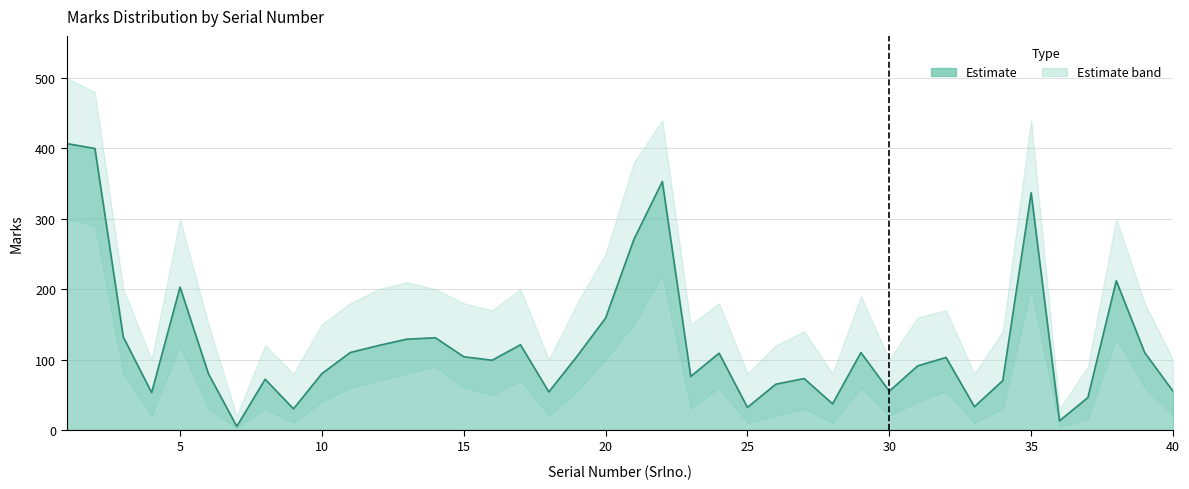

The value of Marks_high at 3 is 200. True or false?

True